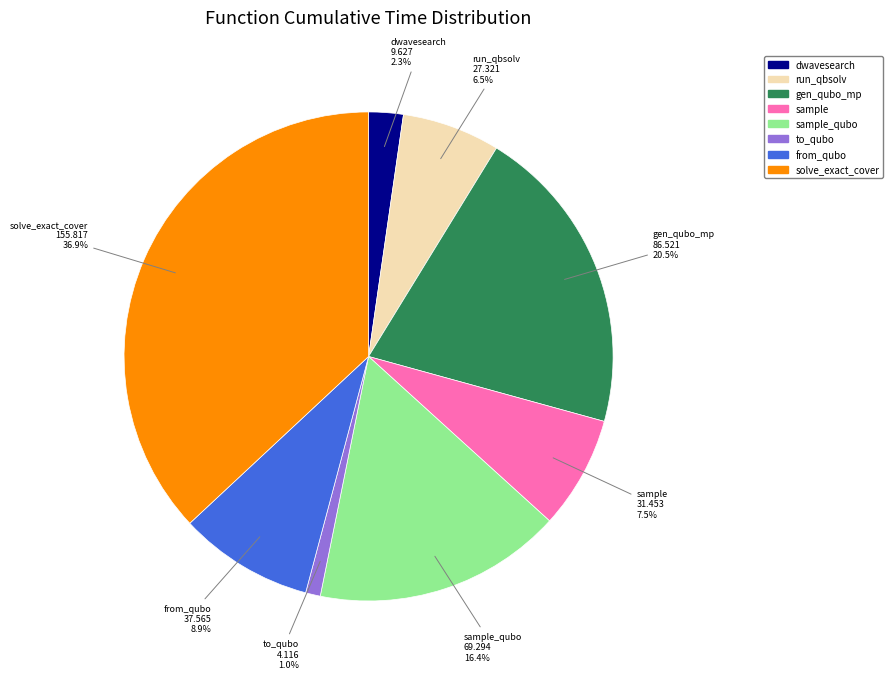

Which slice is the smallest?

to_qubo